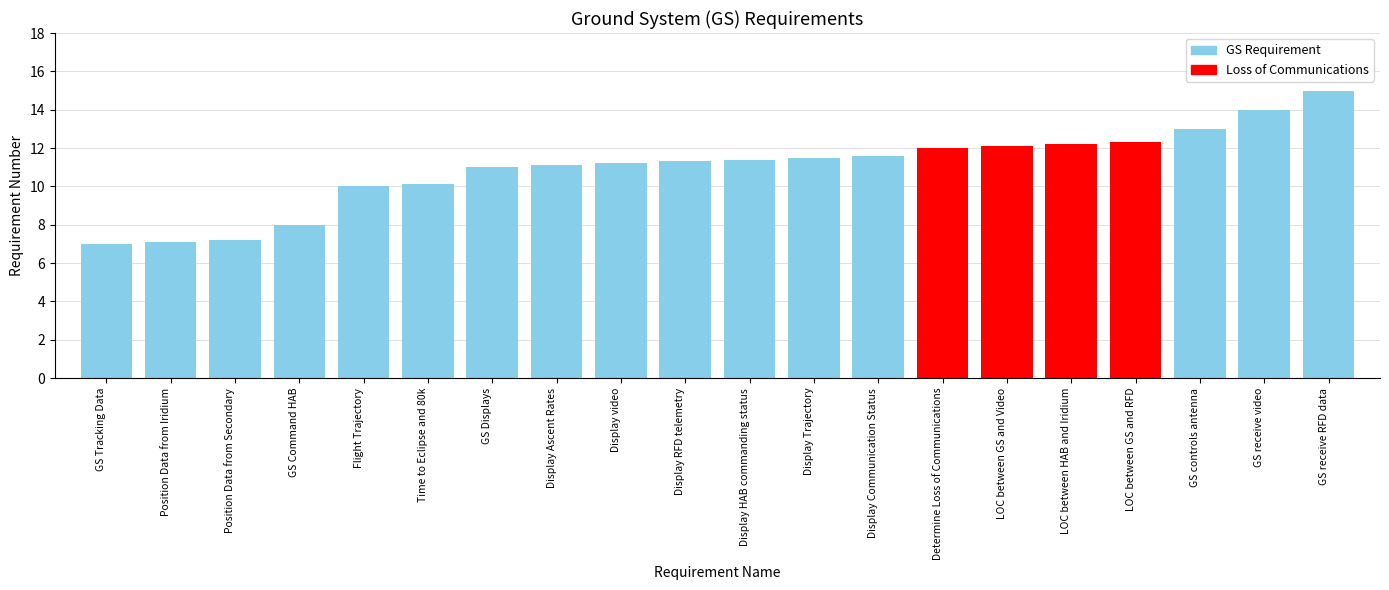

What is the value of the 13th bar from the left?

11.6